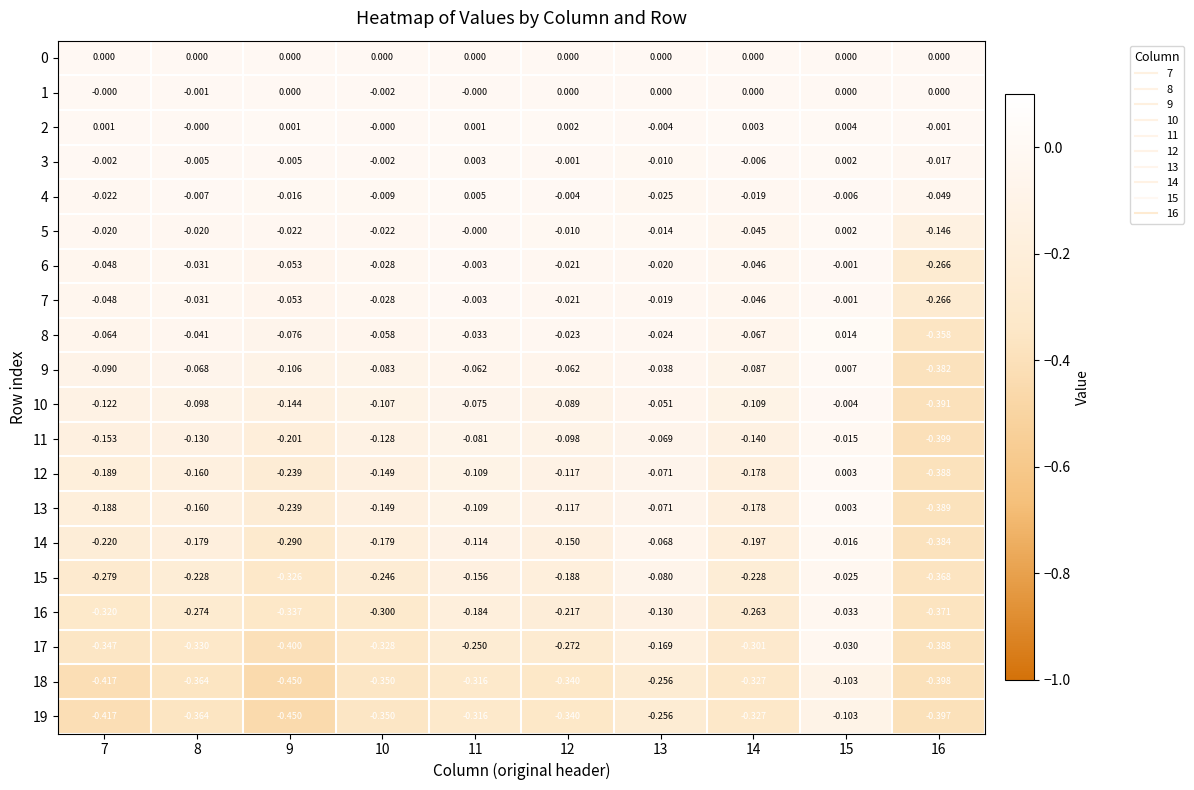

Is the value of 7 at 15 greater than the value of 13 at 10?

Yes